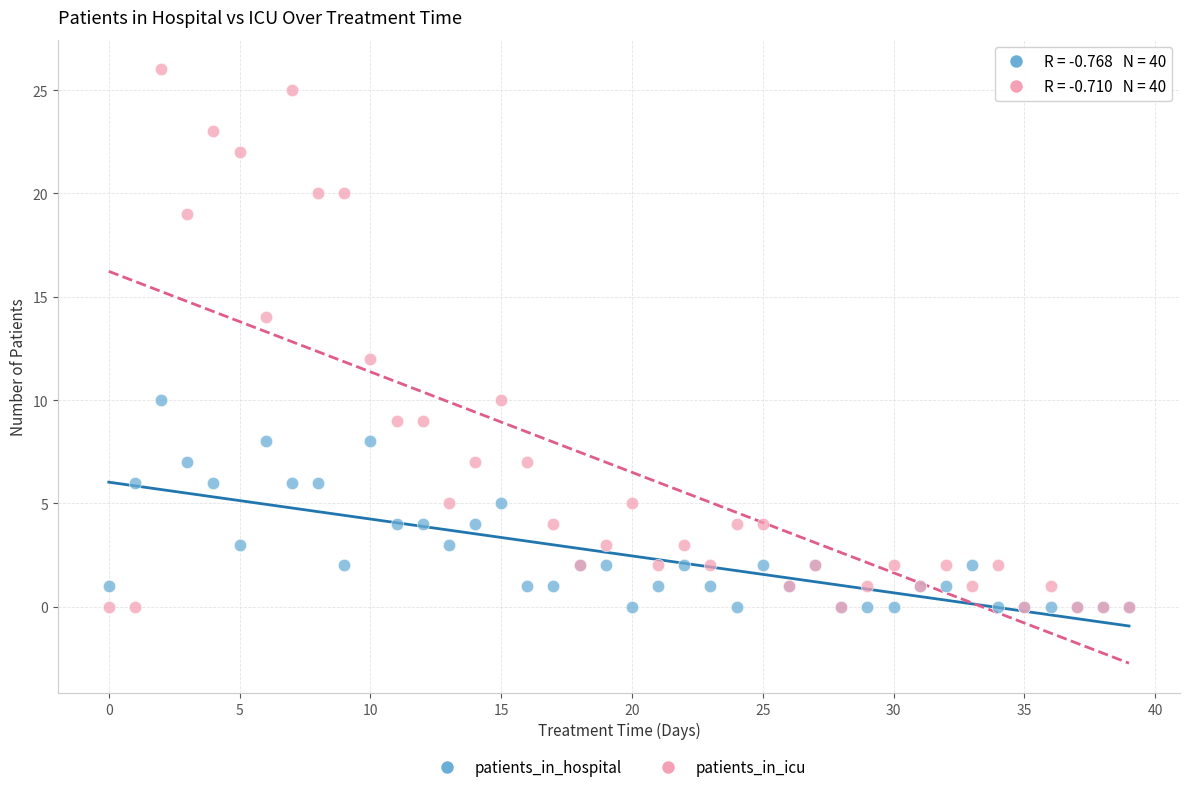

What are all the series names shown in the legend?

patients_in_hospital, patients_in_icu